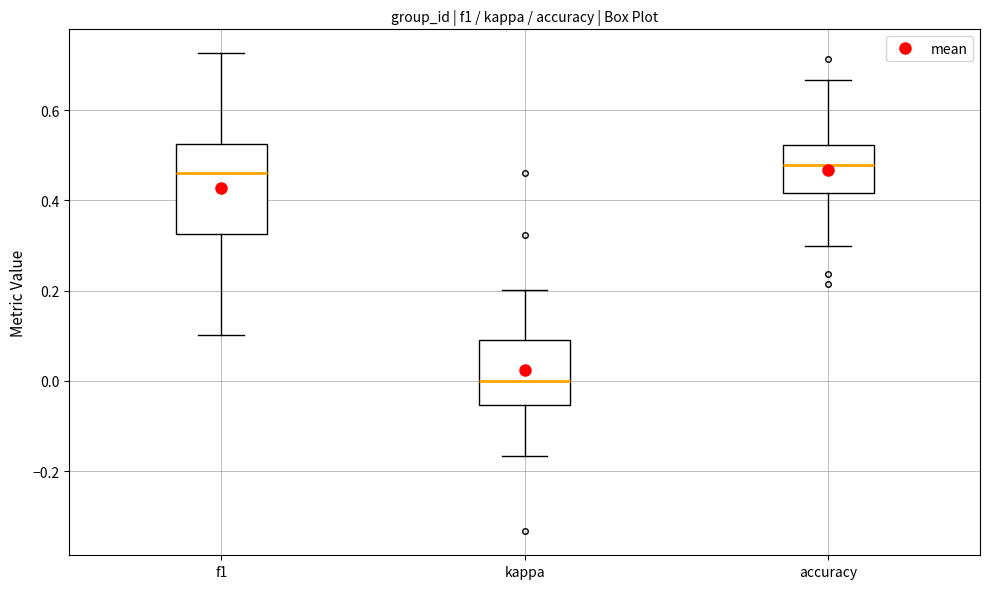

Where is the upper edge of the box for accuracy on the y-axis? The values are not printed on the chart, so give them approximately, as read against the axis.

0.52